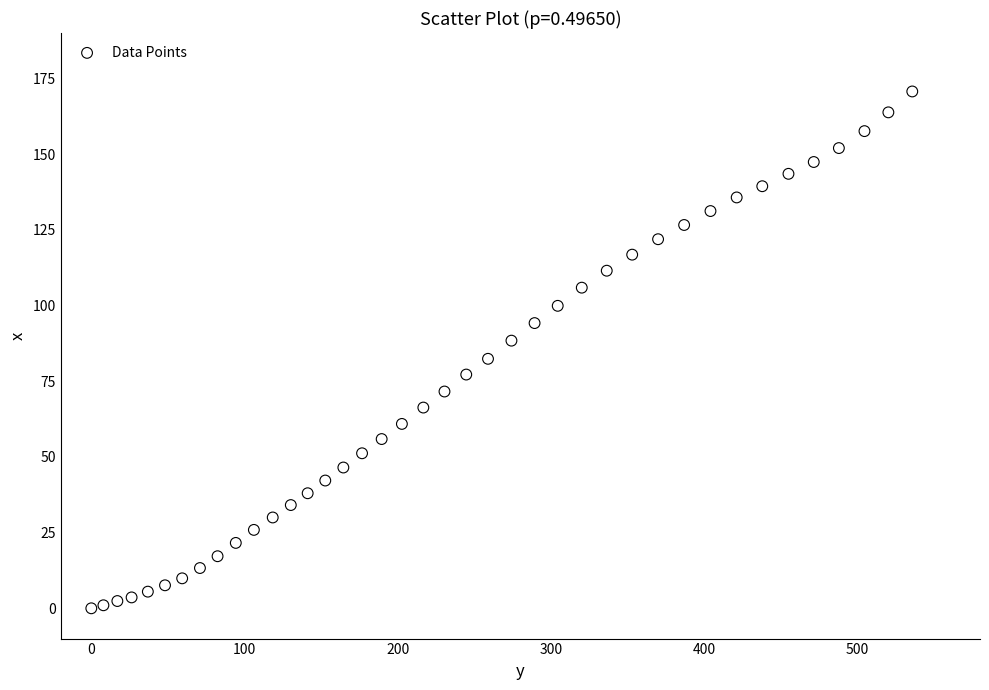

What is the range of X values (max minus min)?

535.8